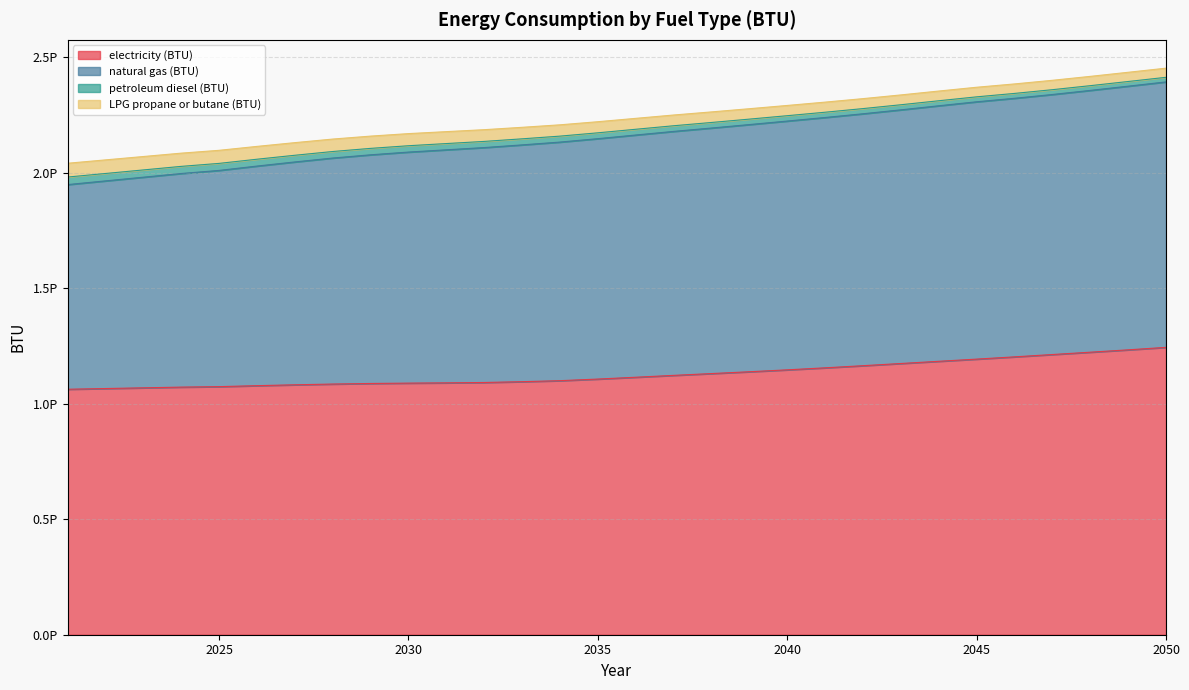

Does the chart display data point markers on the line(s)?

No